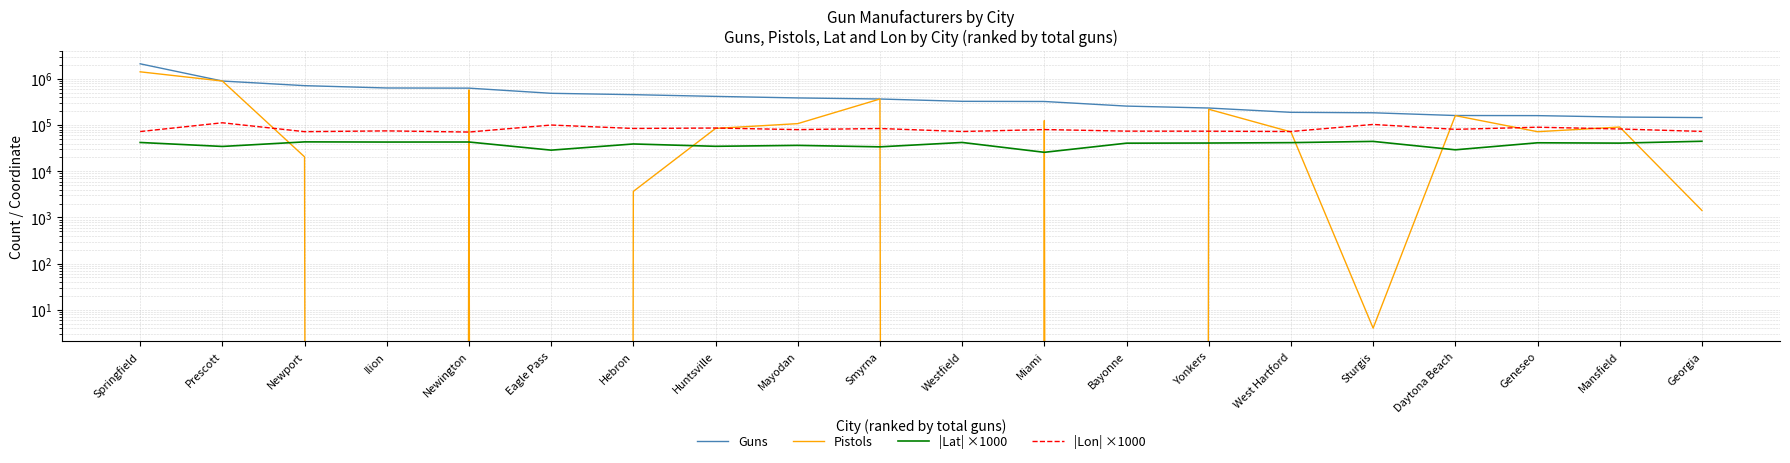

What is the sum of all Guns values?

9284179.0